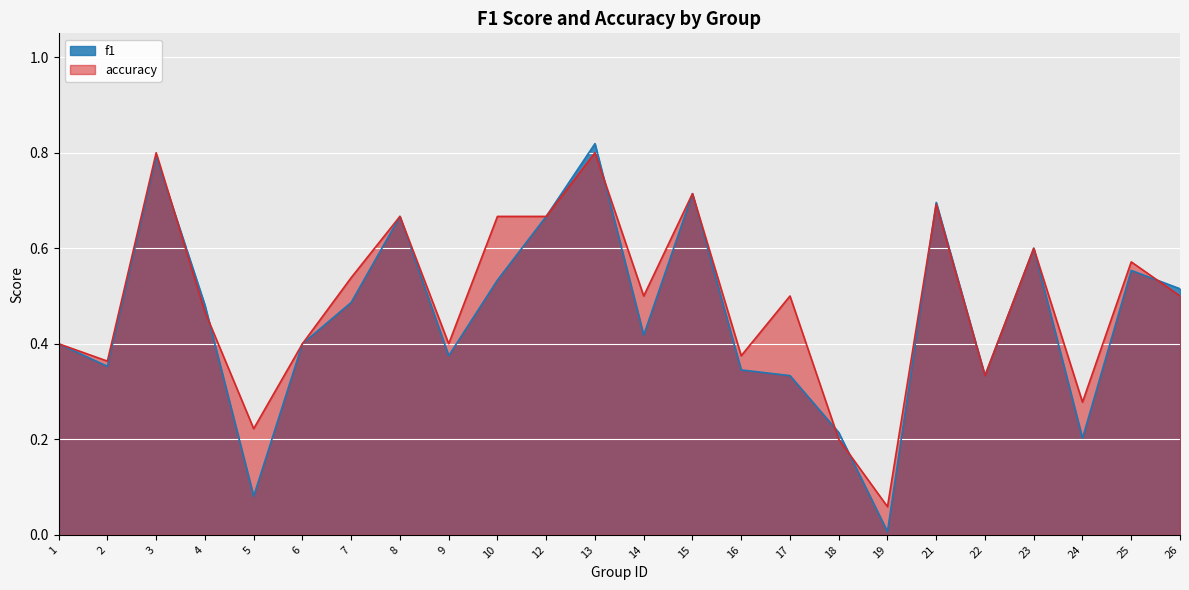

At which category does accuracy reach its first local peak?

3